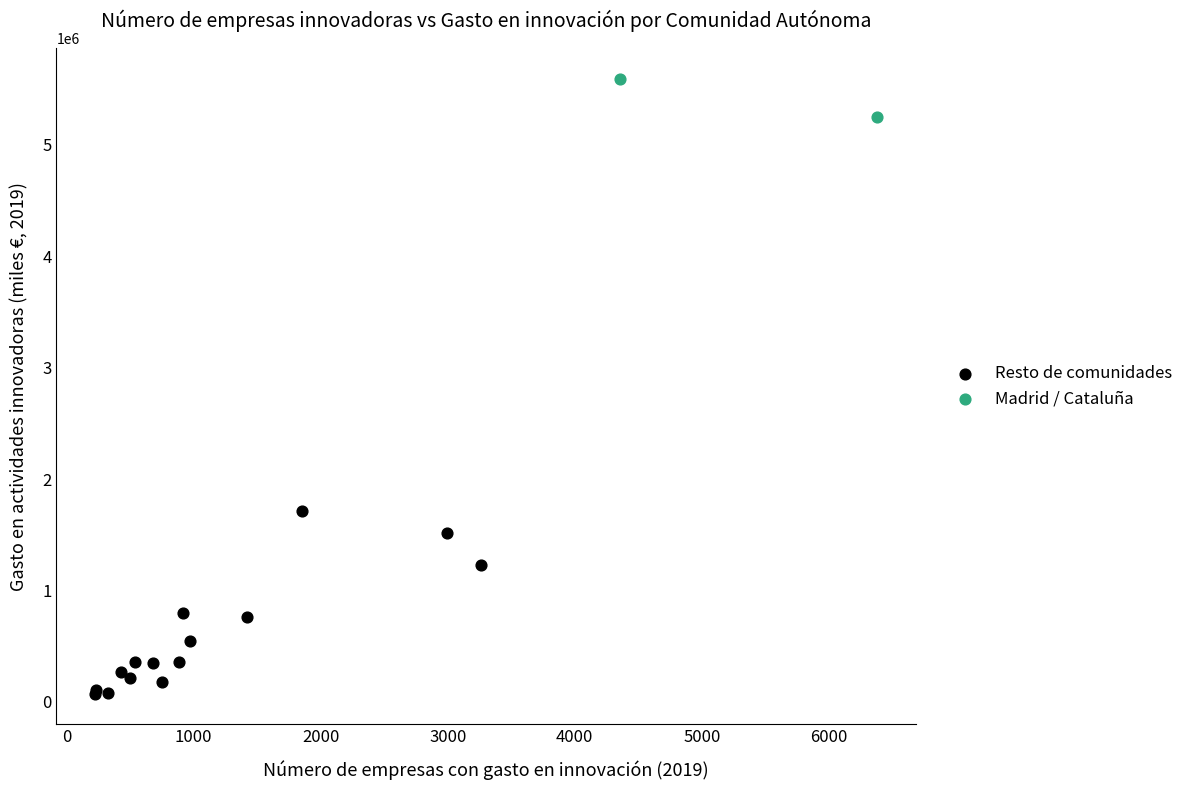

Which series contains the highest Y value?

Madrid / Cataluña